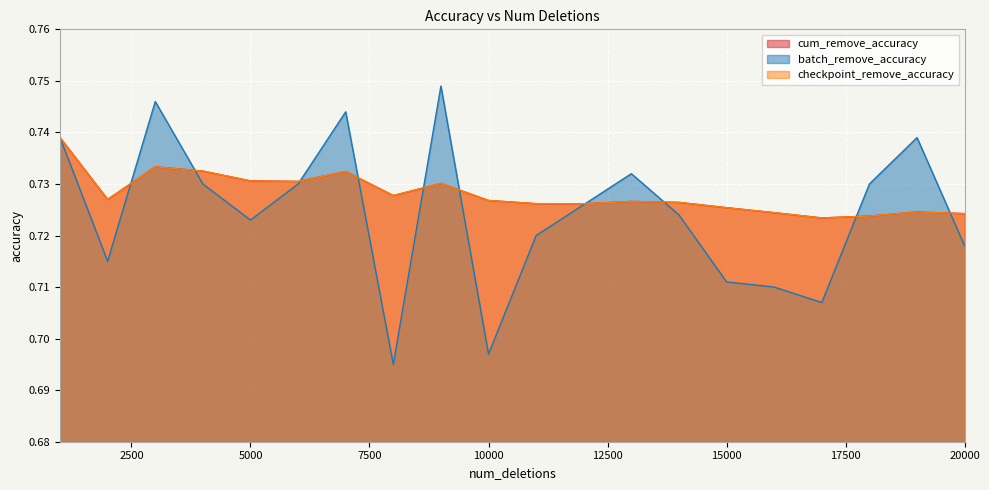

At which category does checkpoint_remove_accuracy reach its first local valley?

2000